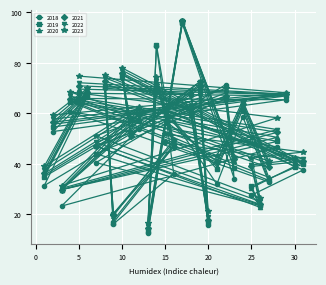

At which category is the sum across all series the highest?

17